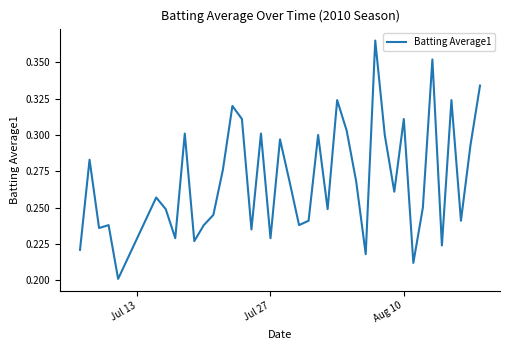

What is the difference between the maximum and minimum values?

0.2